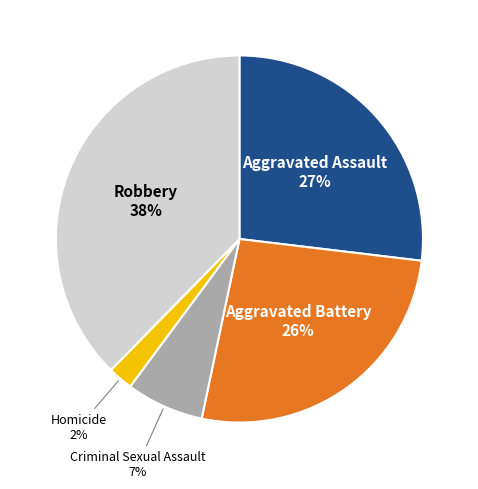

To the nearest percent, what percentage of the pie is Homicide?

2%